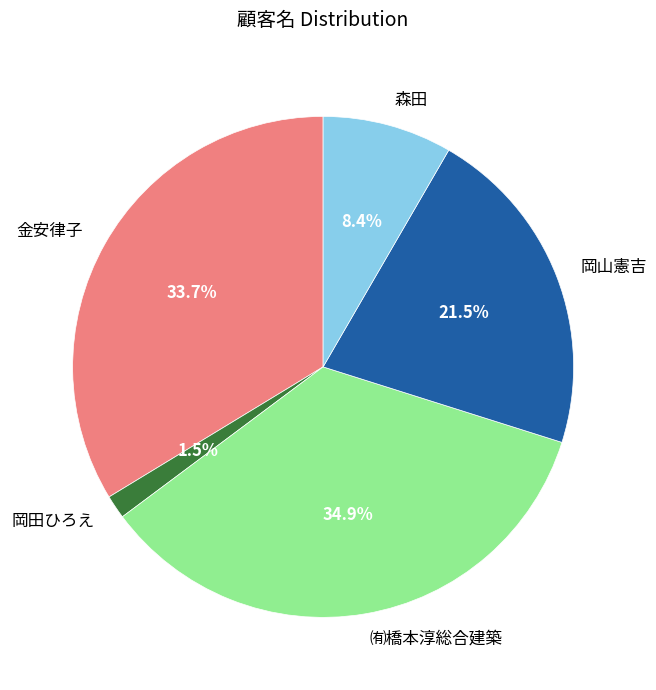

What is the largest slice in the pie chart?

㈲橋本淳総合建築